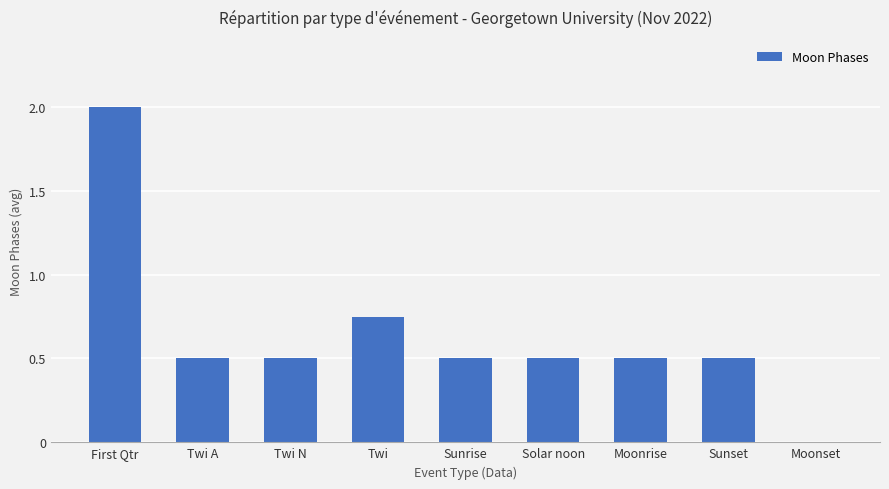

What is the average value?

0.6